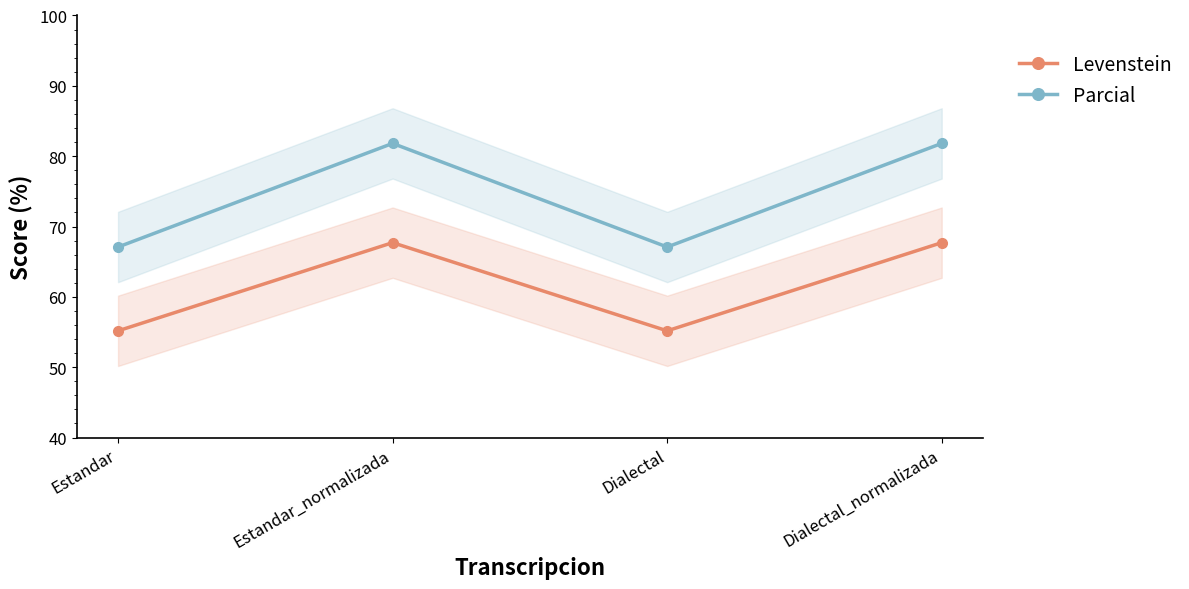

What is the sum of the Parcial values at Estandar_normalizada and Estandar?

148.9